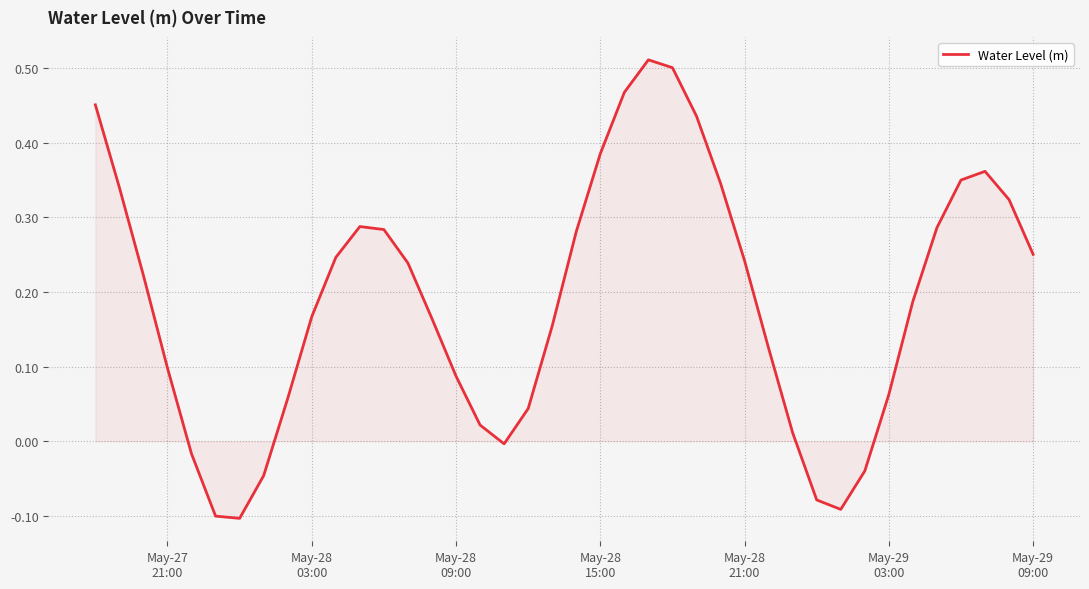

What is the difference between the maximum and minimum values?

0.6